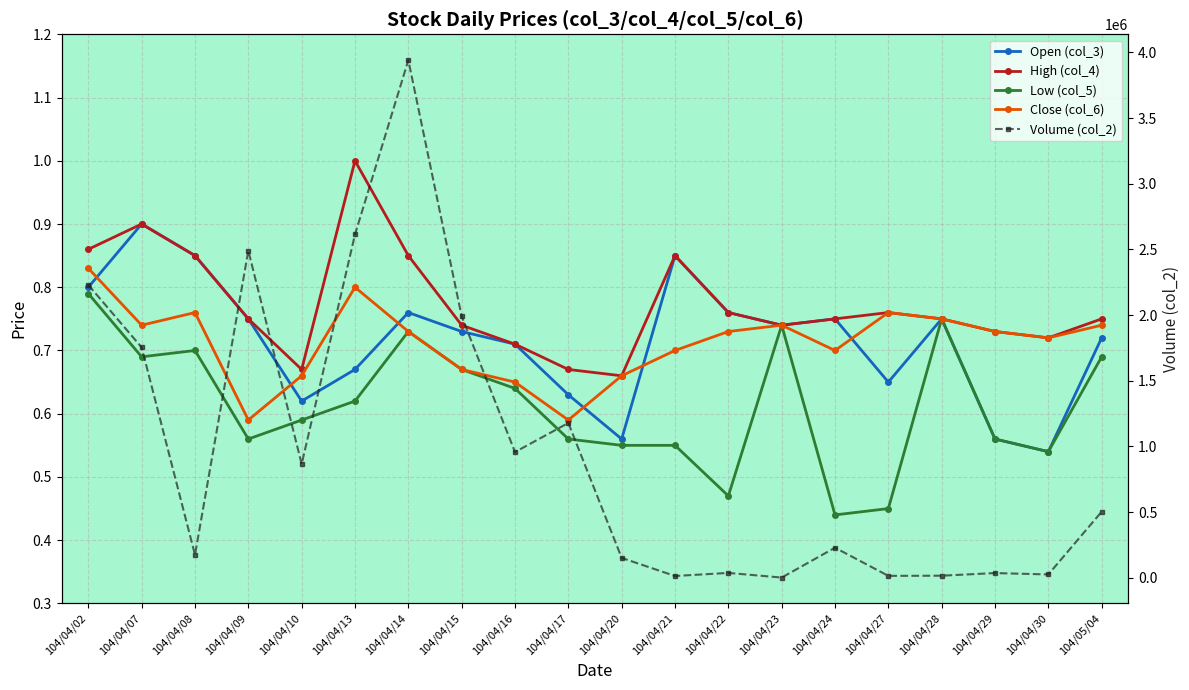

What are all the series names shown in the legend?

Open (col_3), High (col_4), Low (col_5), Close (col_6), Volume (col_2)